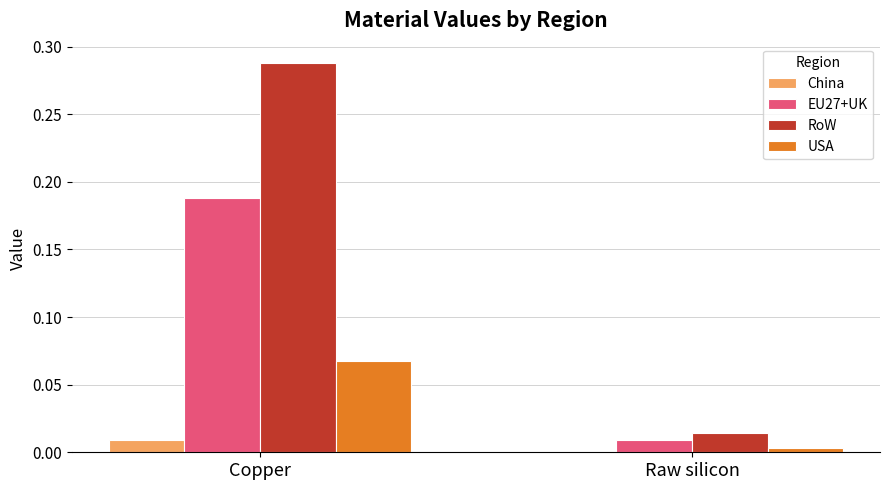

Which series has the largest total across all categories?

RoW